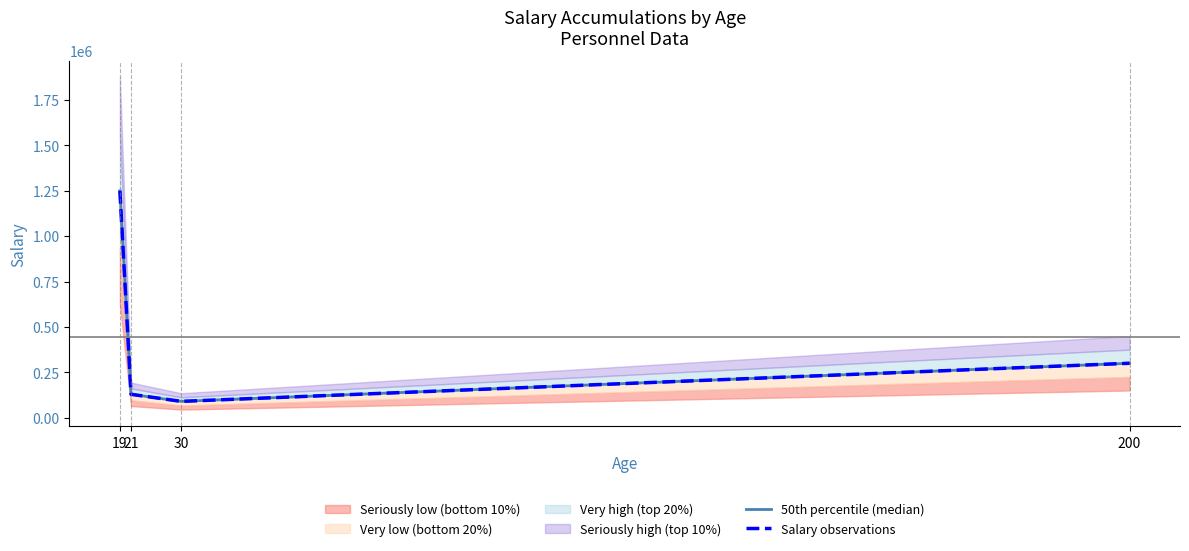

Reading right to left, transcribe all the data shown in this chart.

50th percentile (median): 300000	90000	129000	1250000
Salary observations: 300000	90000	129000	1250000